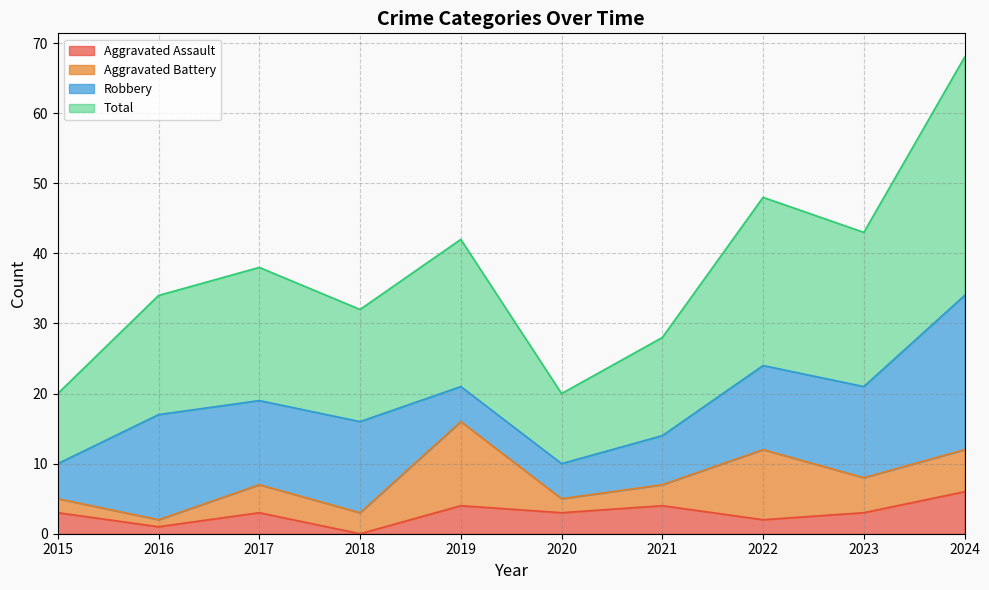

What is the value of the Total point at the 9th from the left?

43